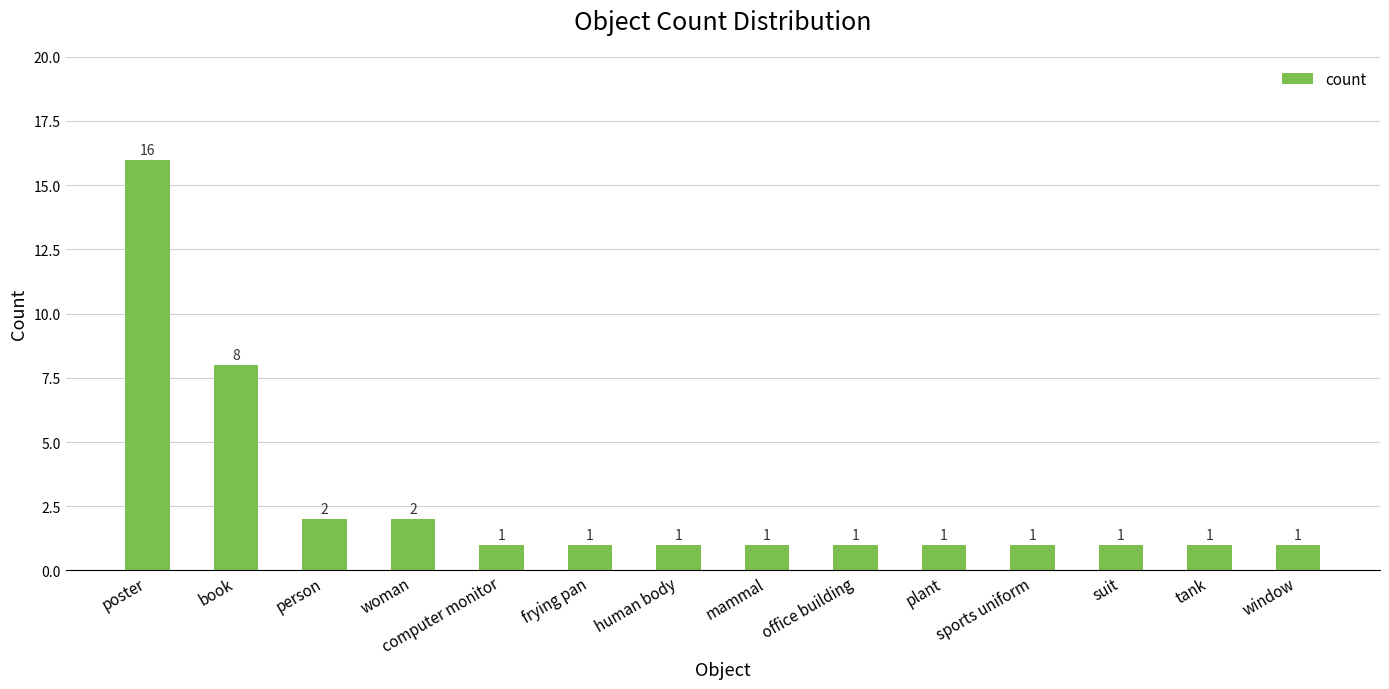

Approximately how many times larger is the value at poster compared to suit?

16.0